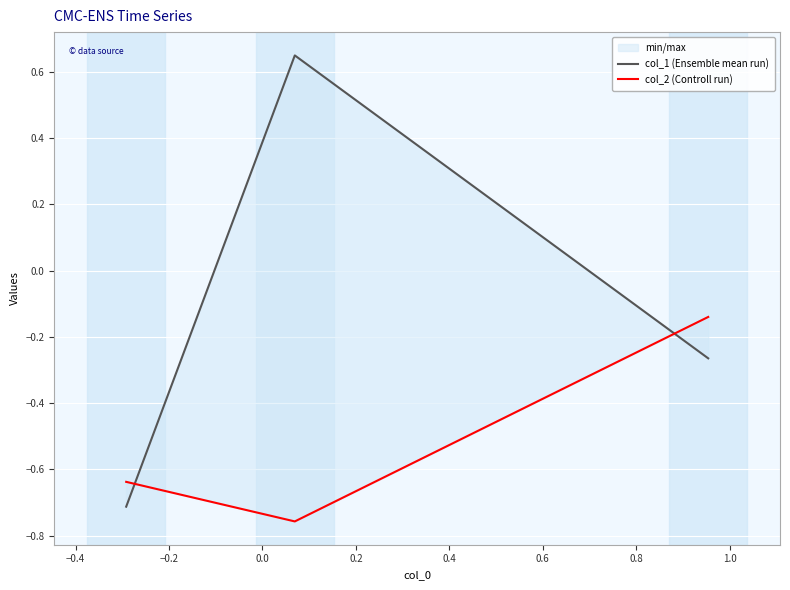

What is the difference between the second highest and minimum values in the col_1 (Ensemble mean run) series?

0.4